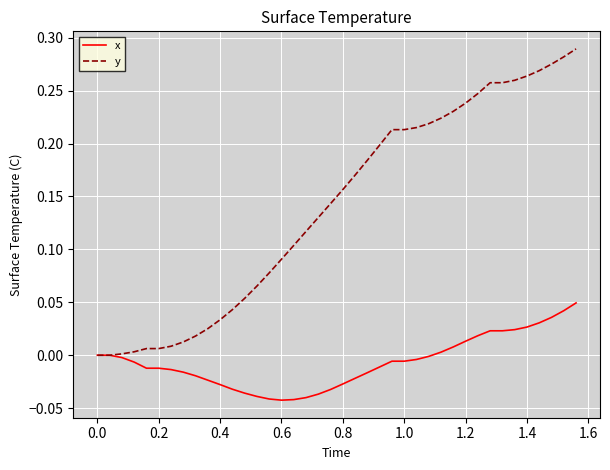

Which series has the widest spread of values?

y